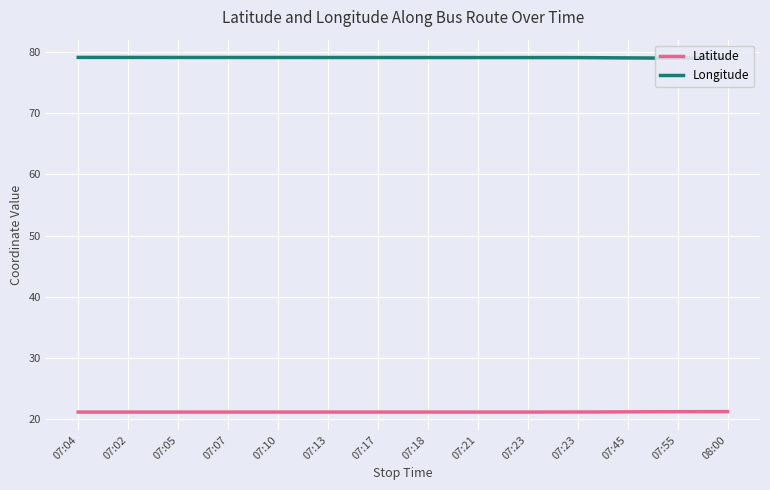

Which label corresponds to the largest value in the chart?

07:04